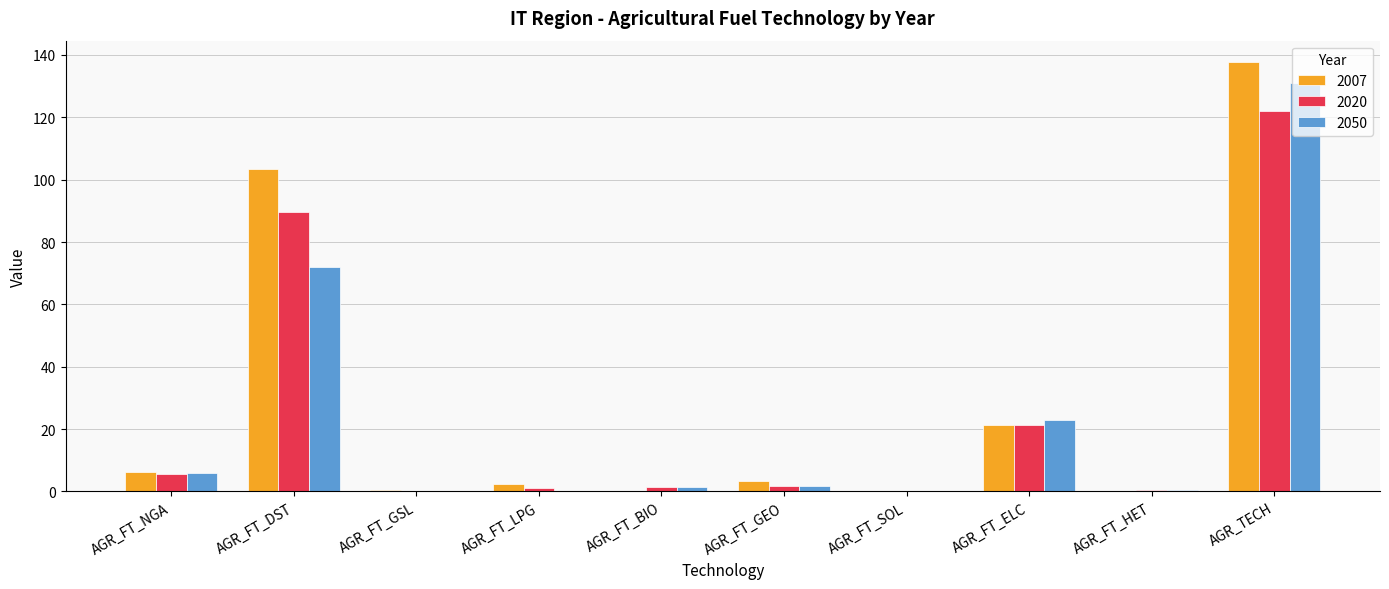

What is the highest value of the 2050 series?

131.0